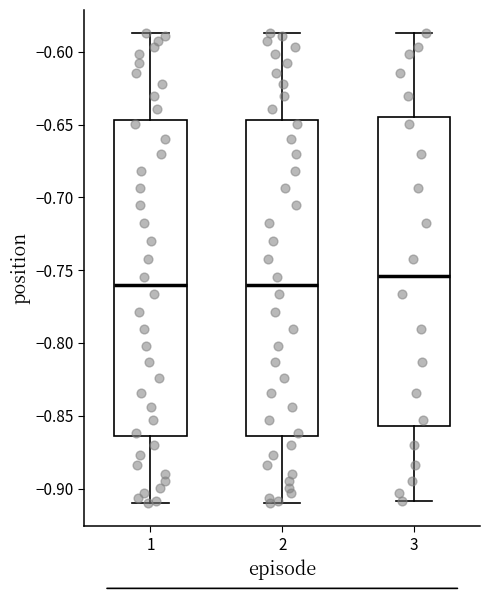

Where does the median line of the box at x = 1 sit on the y-axis? The values are not printed on the chart, so give them approximately, as read against the axis.

-0.760